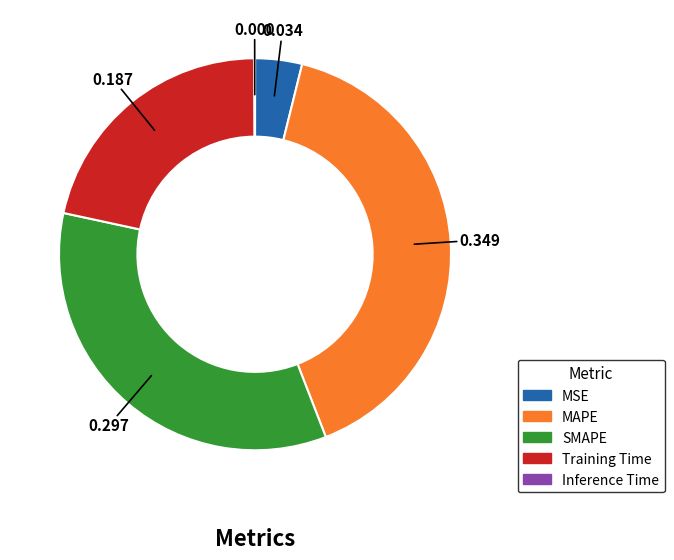

Which slice is the largest?

MAPE